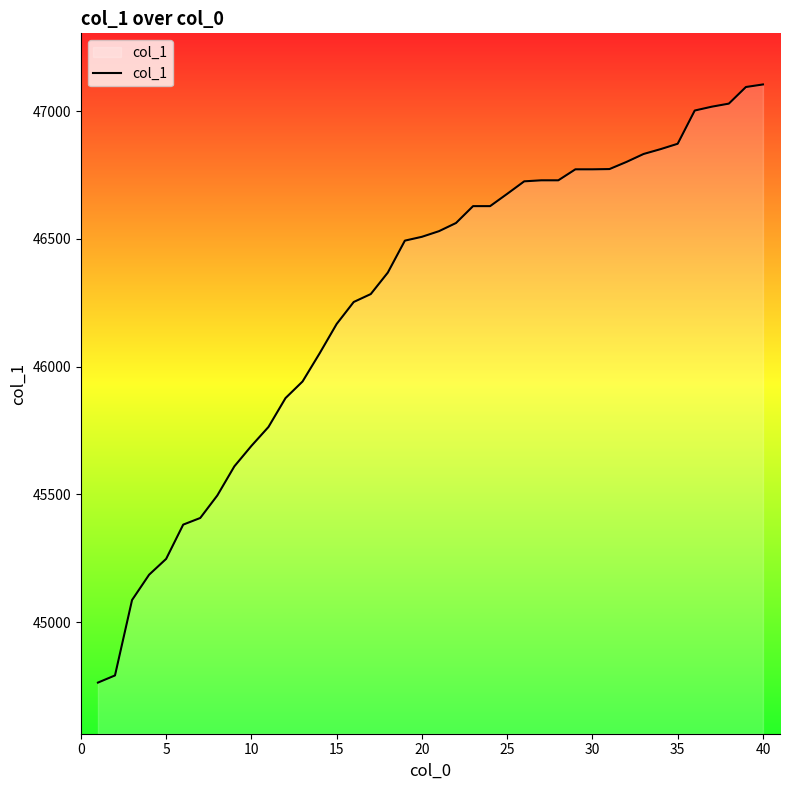

What is the maximum value shown in the chart?

47104